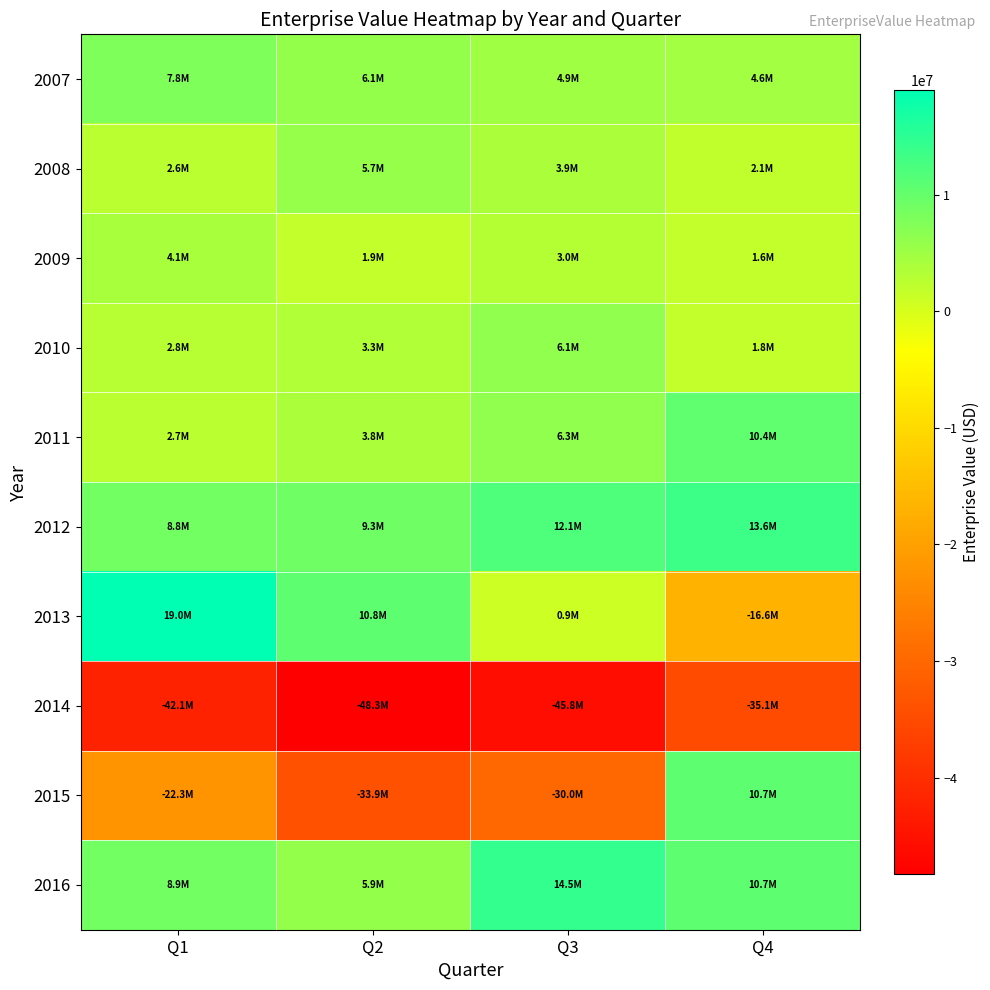

Count the number of data series in this chart.

10